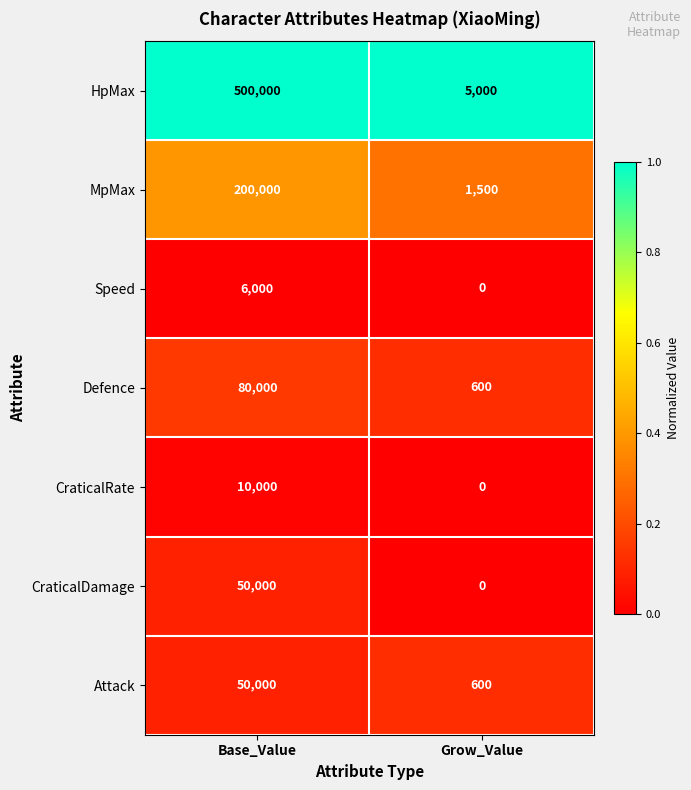

Is it true that HpMax equals 500000 at Base_Value?

True